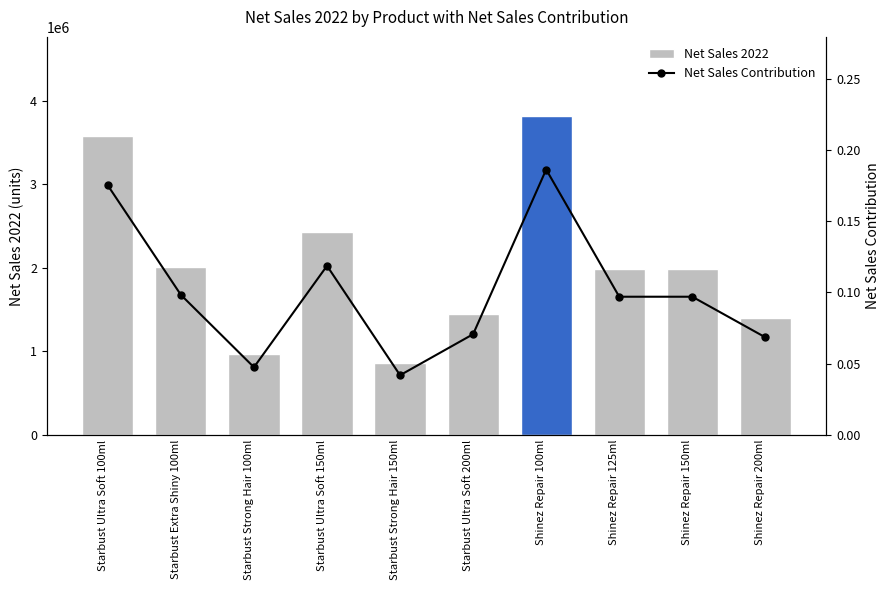

What value does the Net Sales 2022 series have at Starbust Ultra Soft 200ml?

1445435.0